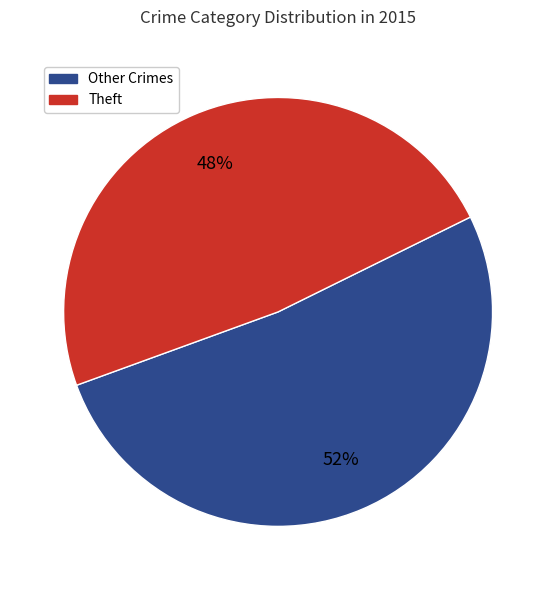

Which slice is the largest?

Other Crimes